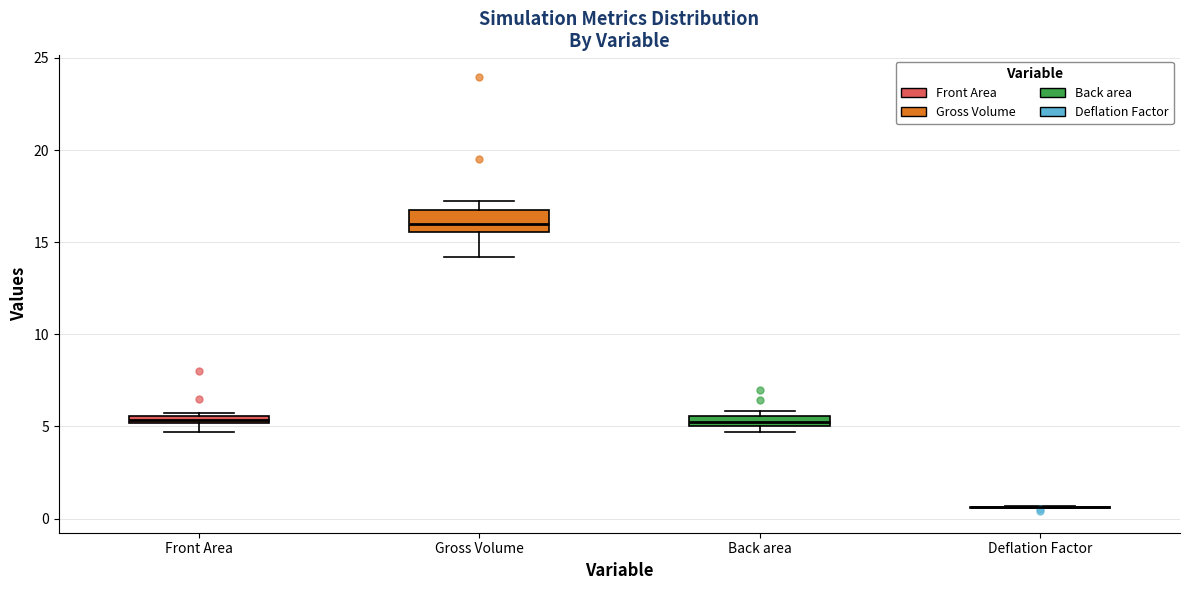

Comparing the boxes themselves (not the whiskers), which one is the tallest?

Gross Volume